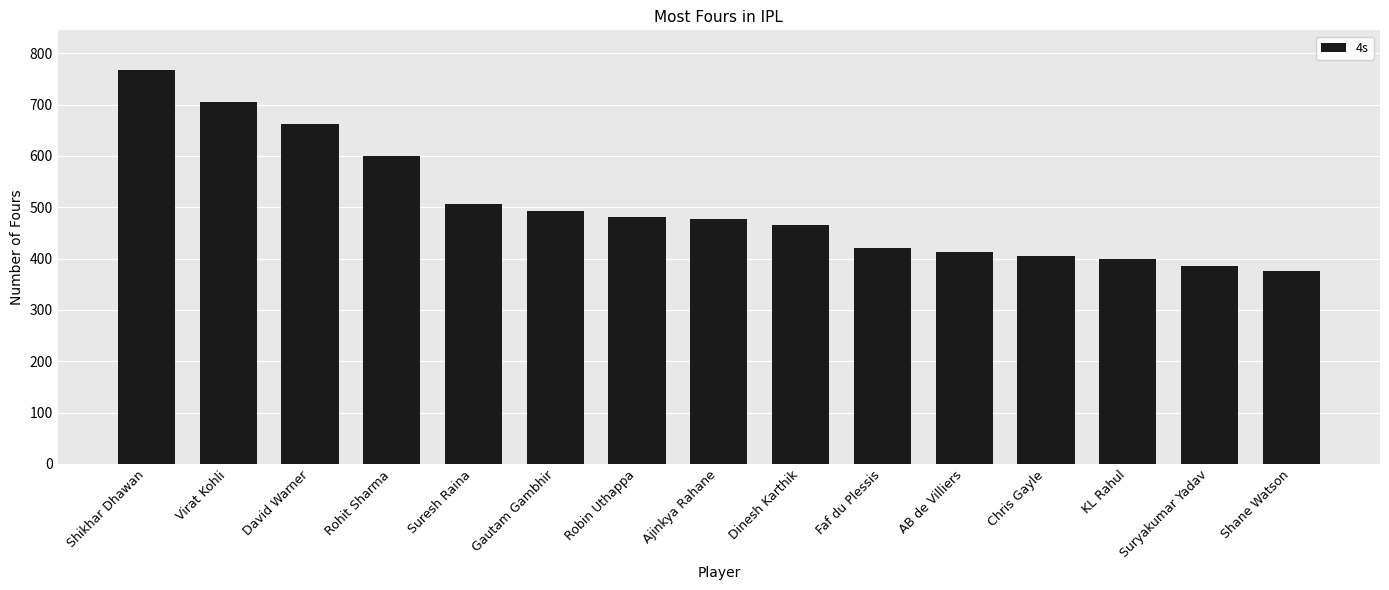

Which has a higher value, David Warner or Shane Watson?

David Warner